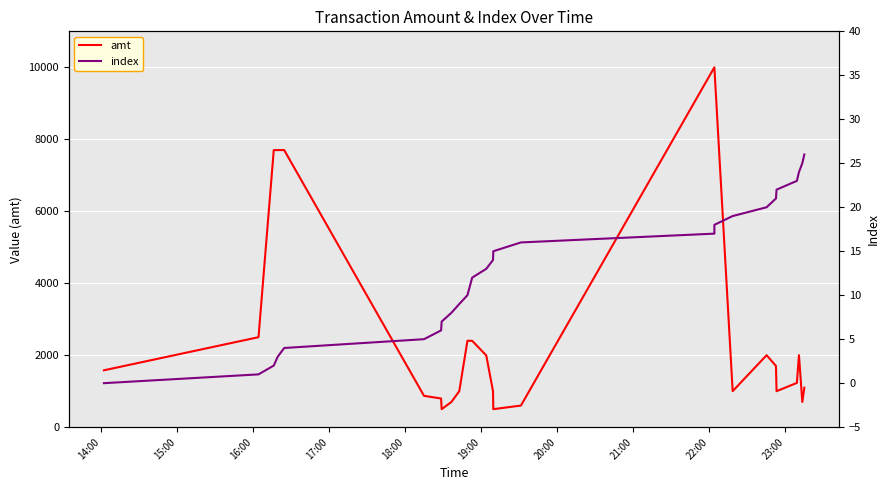

Rank the series at 20:00 from highest to lowest value.

amt, index